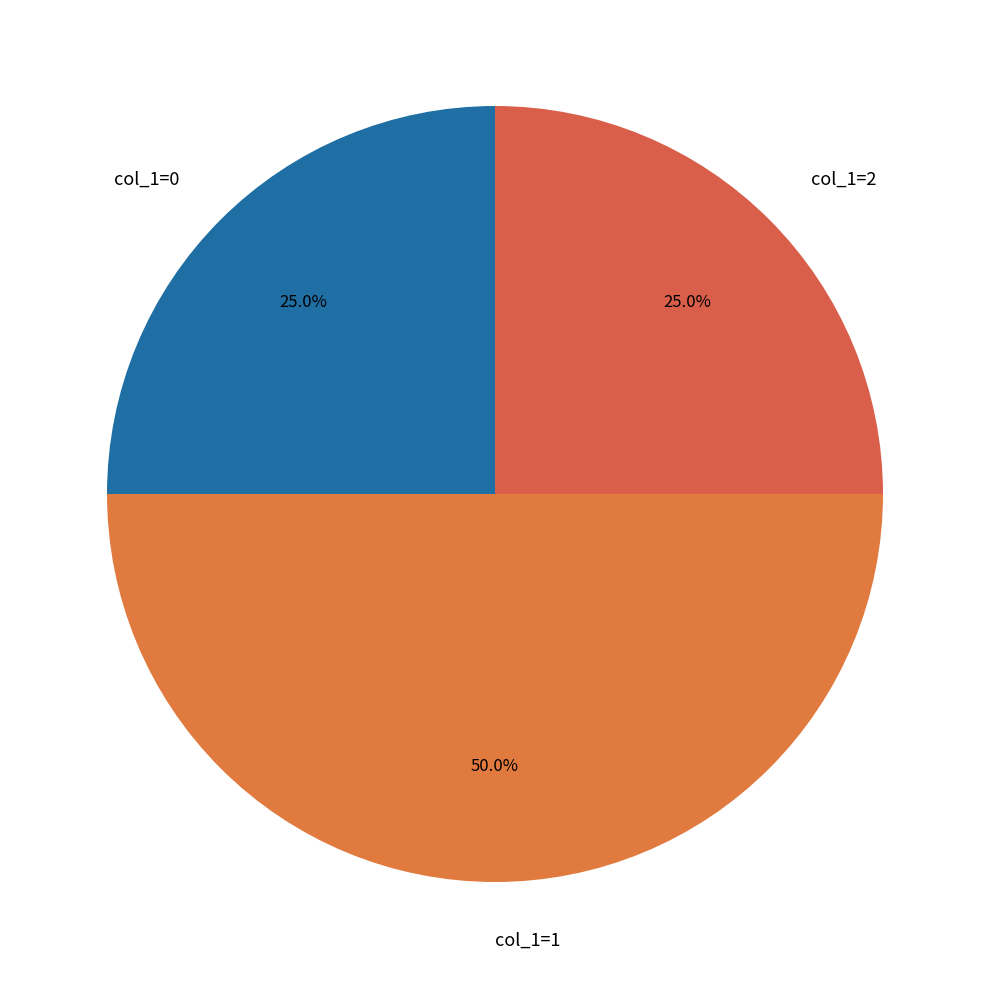

True or false: col_1=0 accounts for 36% of the total.

False